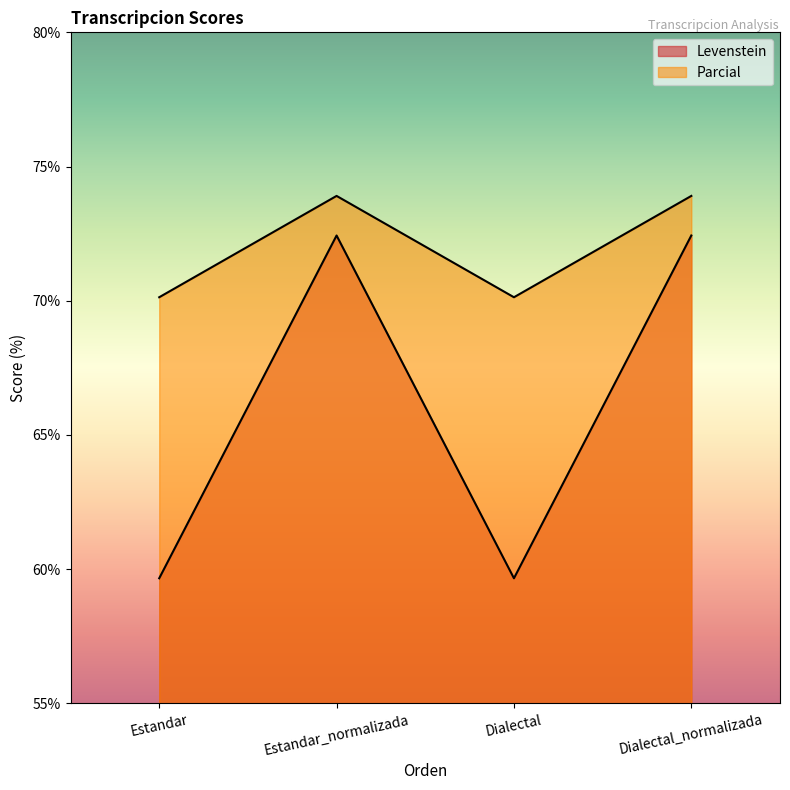

What is the average value of the Levenstein series?

66.0